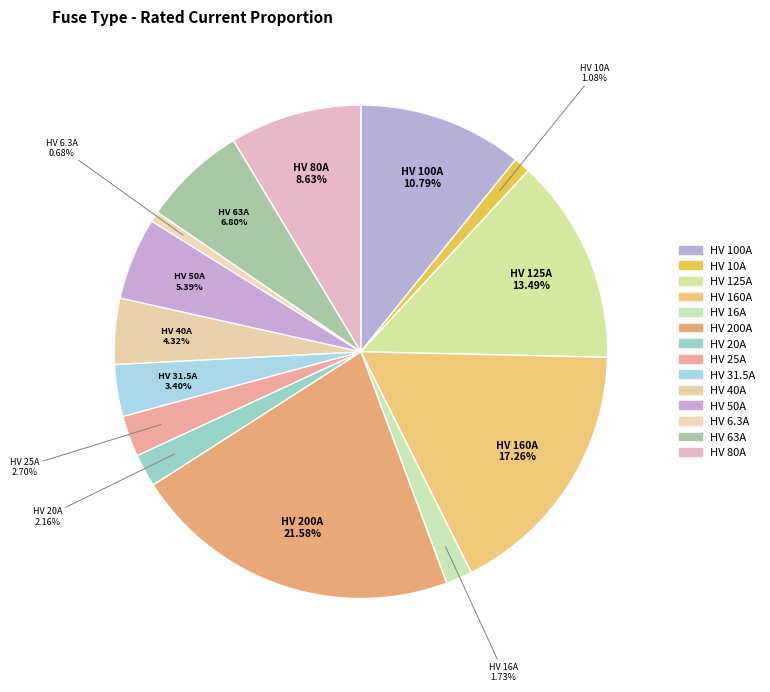

How many segments does this pie chart have?

14